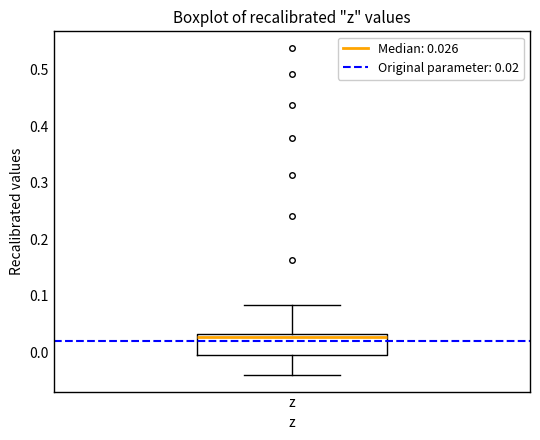

Read this box plot against the y-axis: the position of the median line, the range covered by the box, and the ends of both whiskers. The values are not printed on the chart, so give them approximately, as read against the axis.

median 0.03 (just below the box's upper edge), box -0.01 to 0.03, whiskers -0.04 to 0.08